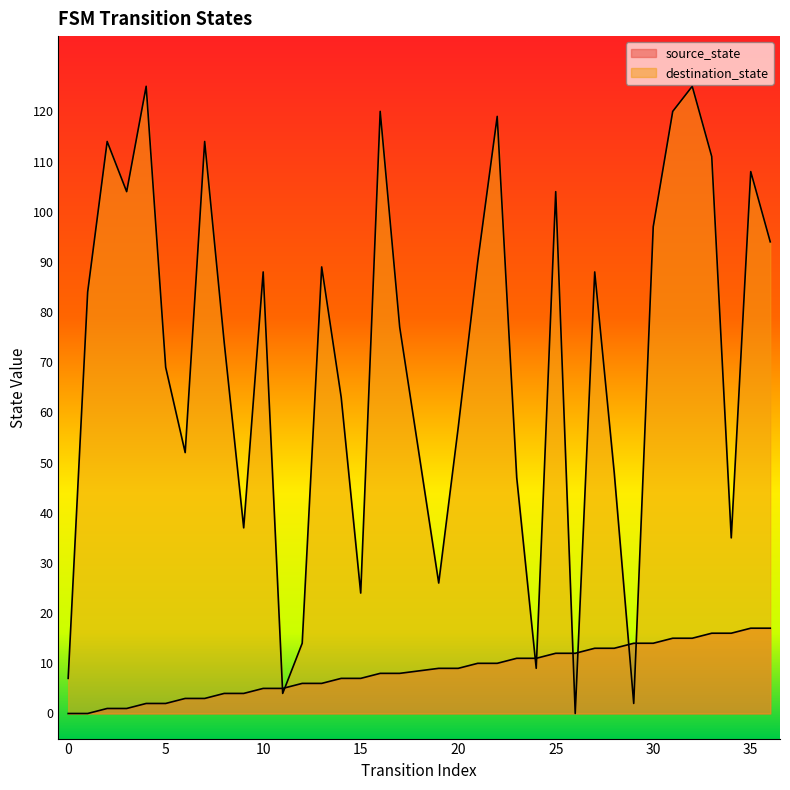

Reading right to left, list all the values displayed in this chart.

source_state: 17	17	16	16	15	15	14	14	13	13	12	12	11	11	10	10	9	9	8	8	7	7	6	6	5	5	4	4	3	3	2	2	1	1	0	0
destination_state: 94	108	35	111	125	120	97	2	48	88	0	104	9	47	119	90	57	26	77	120	24	63	89	14	4	88	37	74	114	52	69	125	104	114	84	7